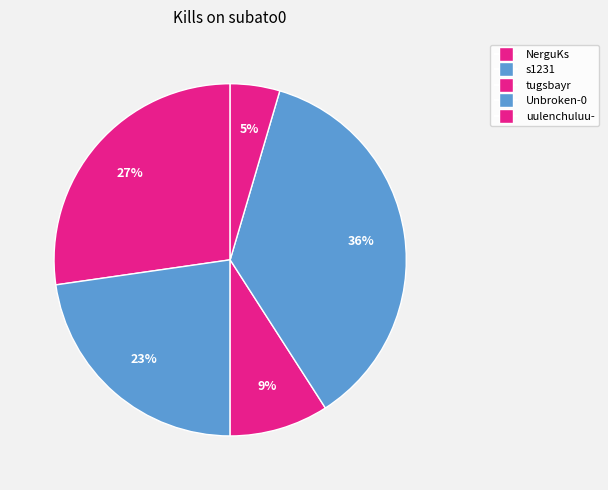

Is there a majority slice in this chart?

No